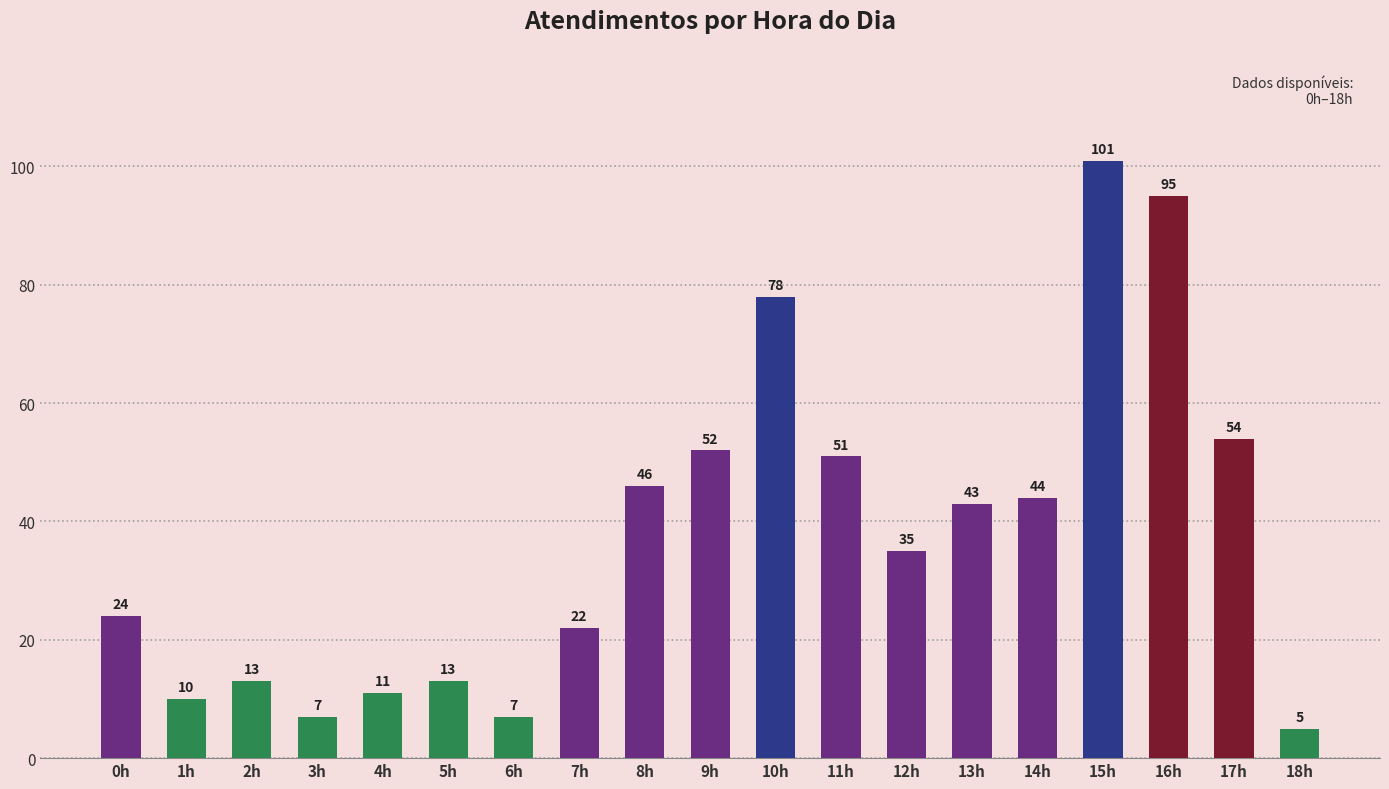

What is the difference between the second highest and second lowest values?

88